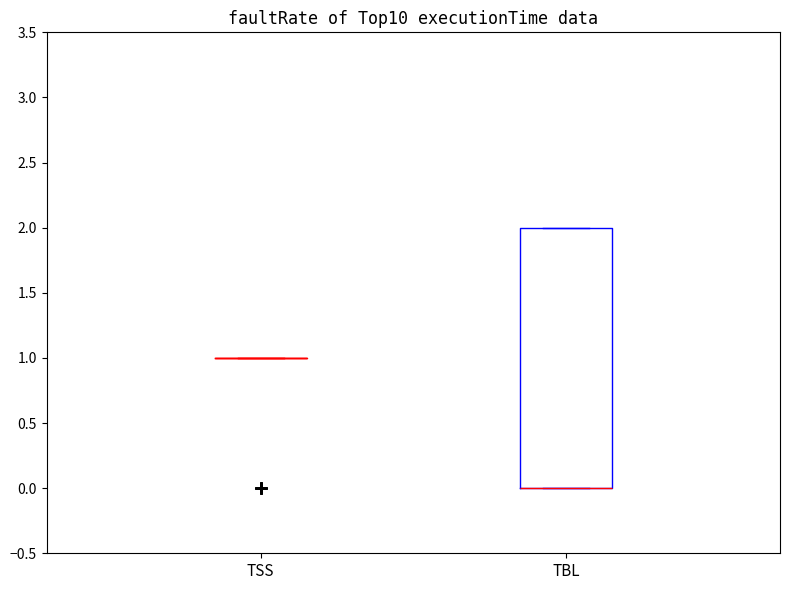

Reading left to right, transcribe this box plot: for each box, give where its median line is, the range the box spans, and where its two whiskers end, as read against the y-axis. The values are not printed on the chart, so give them approximately, as read against the axis.

TSS: box collapsed to a line at 1, whiskers 1 to 1
TBL: median 0 (drawn on the box's lower edge), box 0 to 2, whiskers 0 to 2